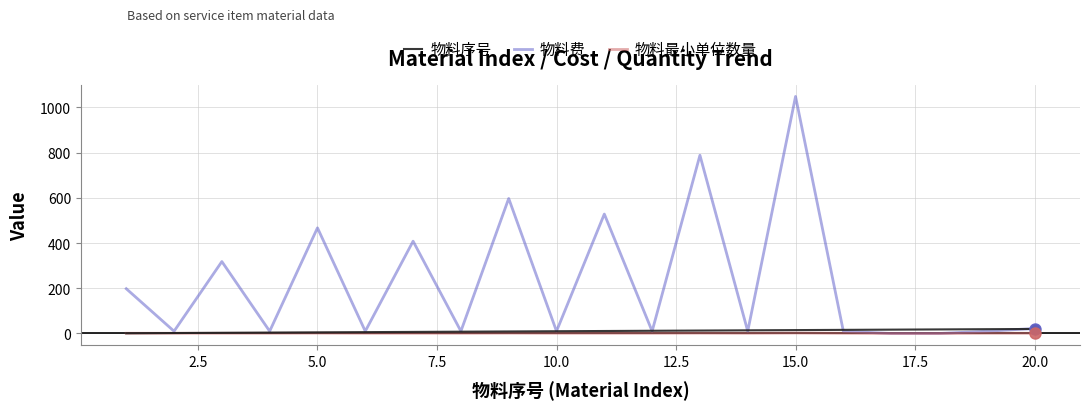

What is the greatest value displayed?

1048.0